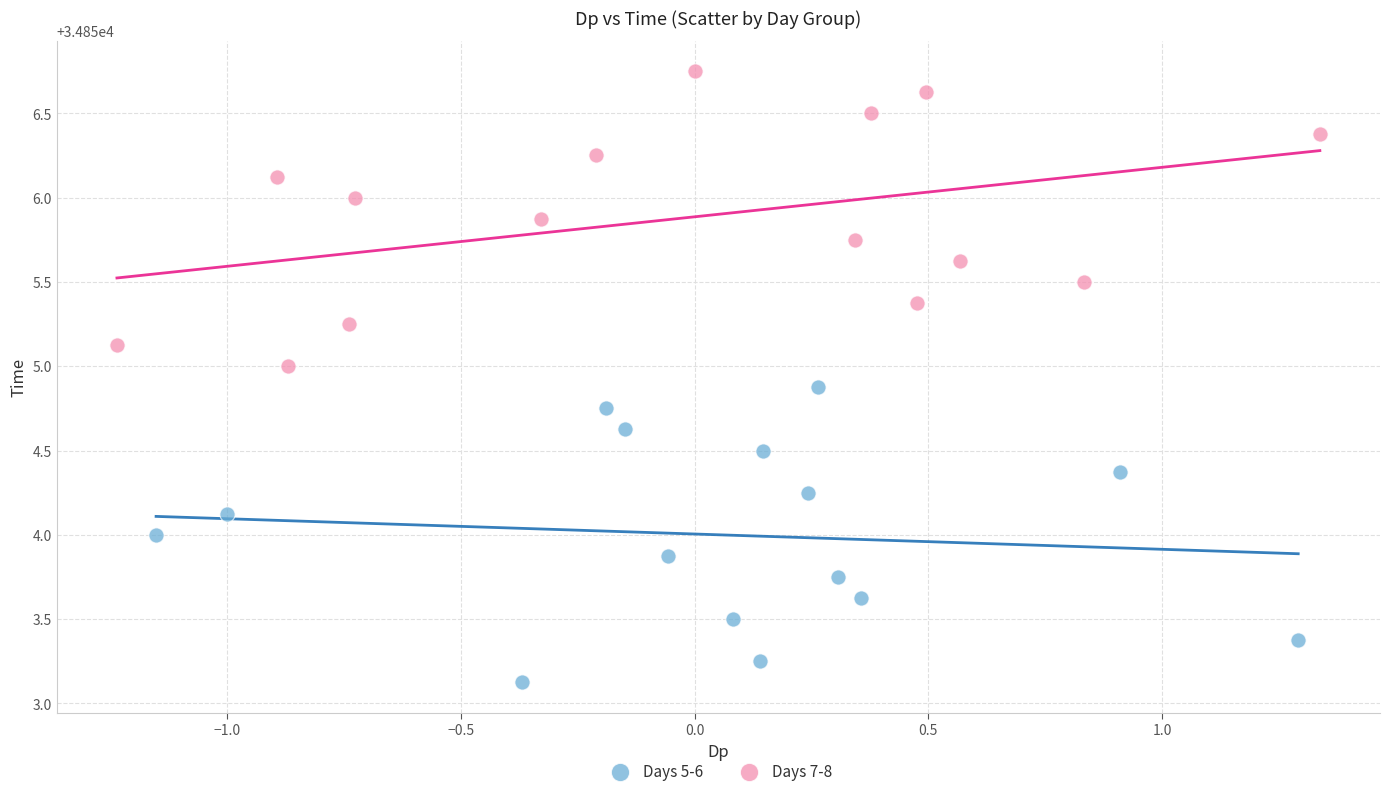

Which series contains the highest Y value?

Days 7-8